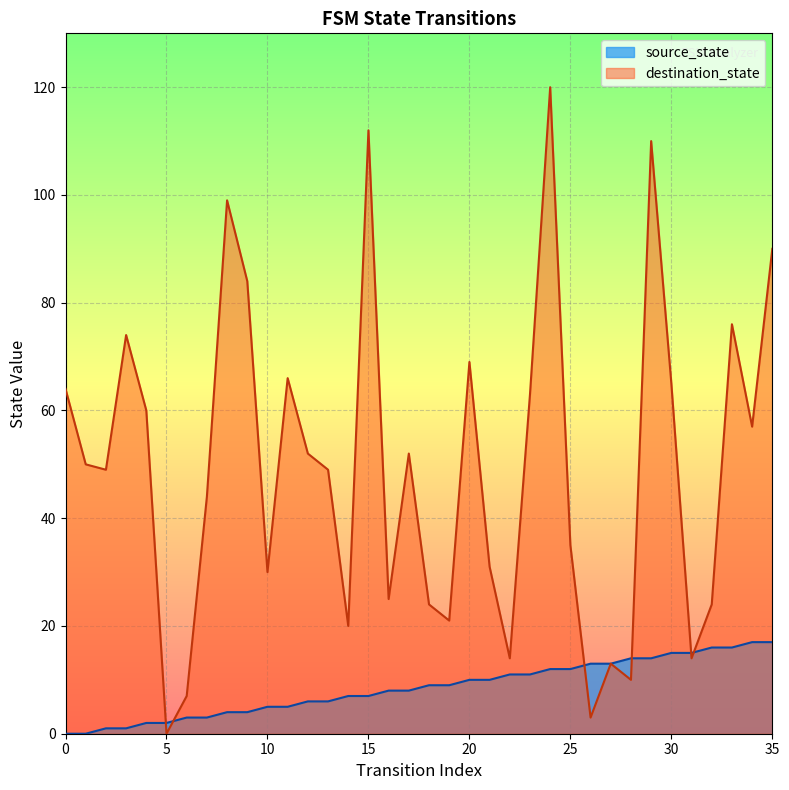

What are all the series names shown in the legend?

source_state, destination_state